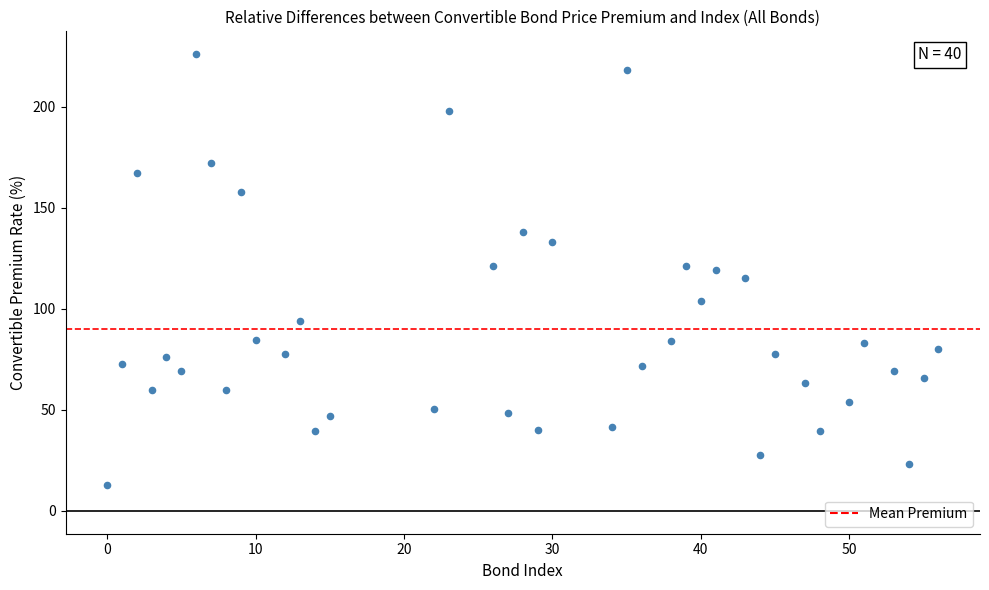

What is the range of Y values (max minus min)?

213.4